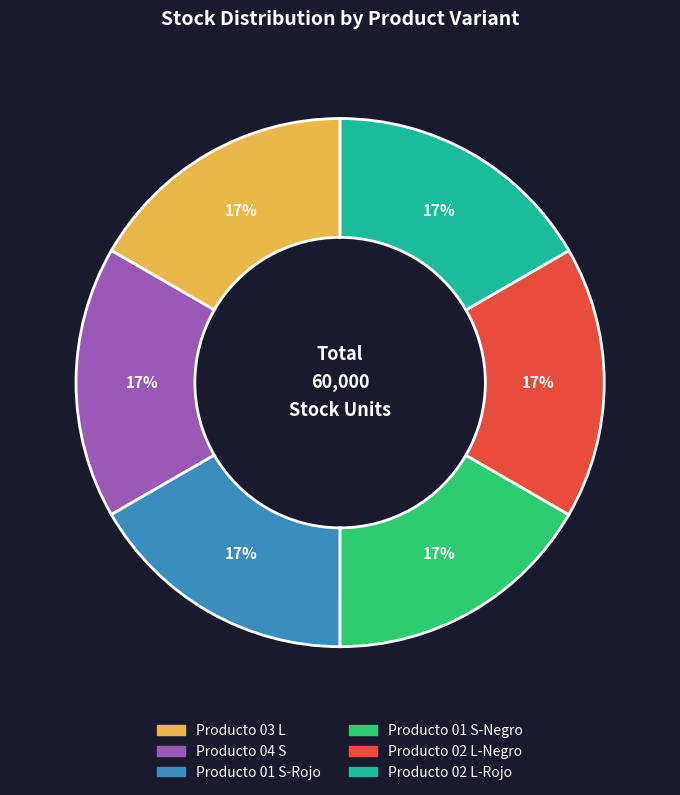

How many slices are in this pie chart?

6